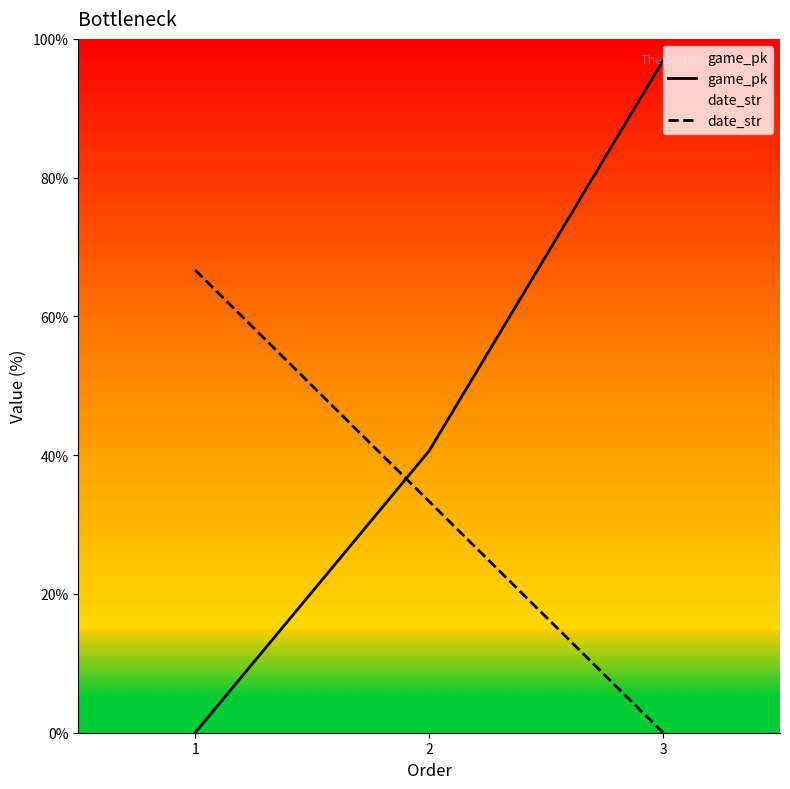

How many lines are shown in the chart?

2